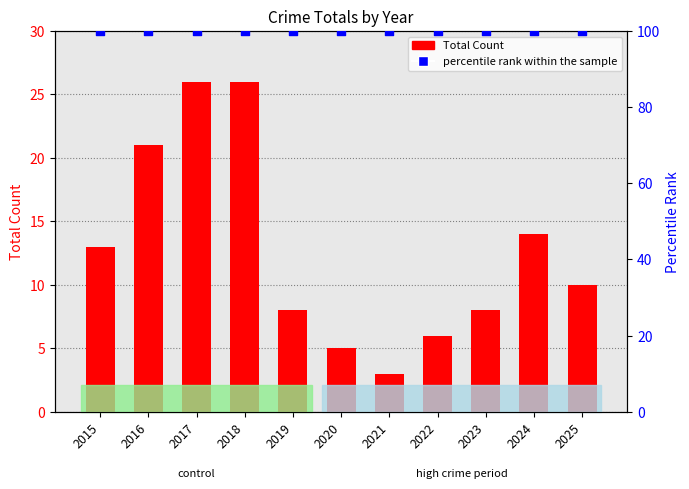

At how many categories does at least one series exceed 45?

11